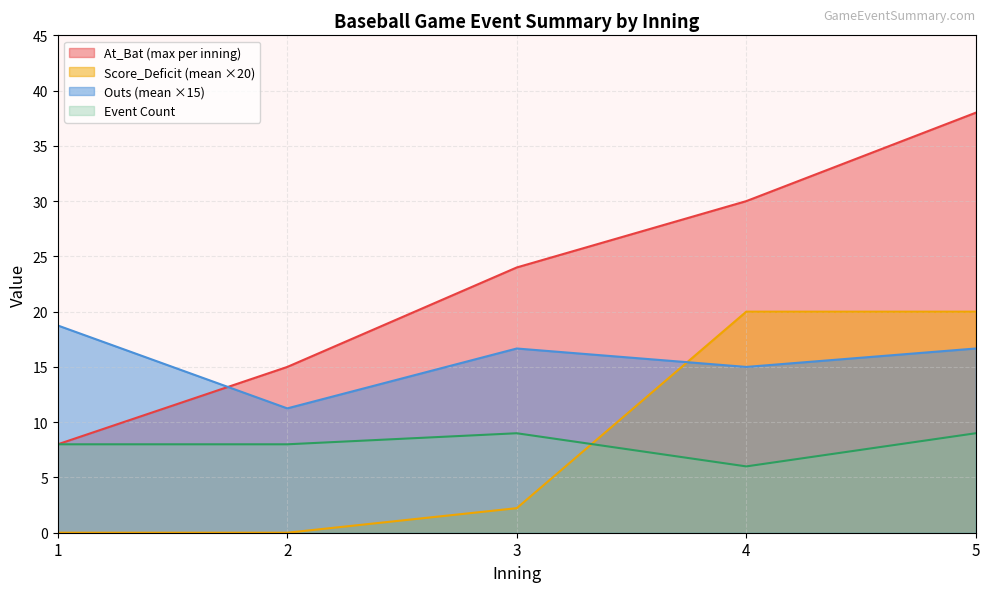

After their last crossing, which series has the higher values: Outs (mean ×15) or At_Bat (max per inning)?

At_Bat (max per inning)